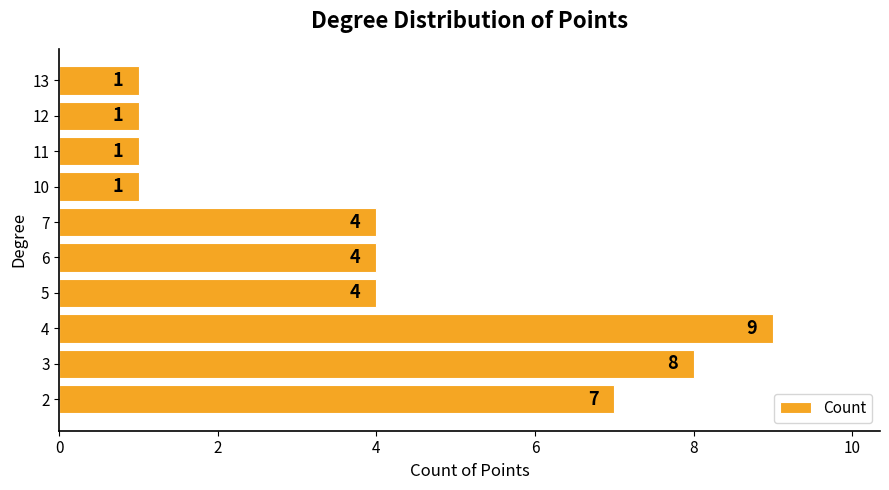

How many bars are there in total?

10